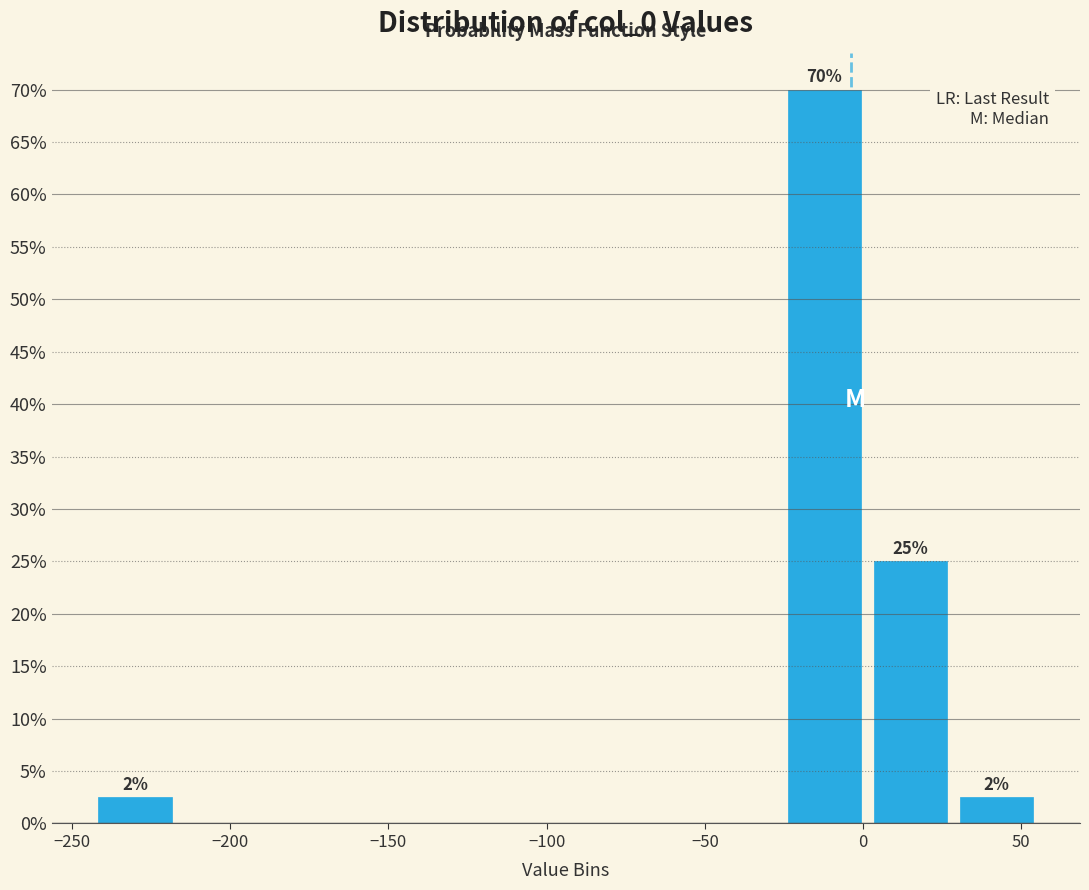

Over which range of the x-axis is the bar tallest?

-25 to 0